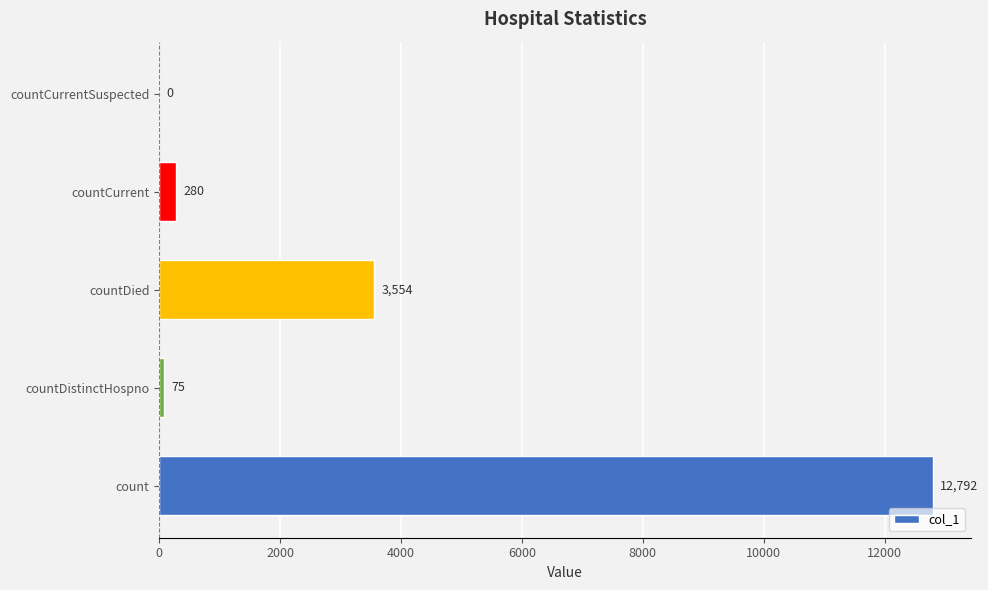

Is it true that the value at count is 12792?

True